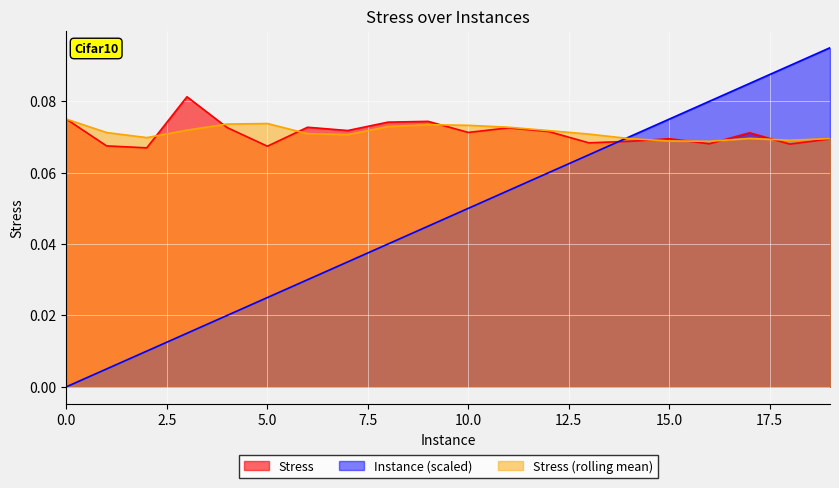

The value of Stress at 4 is 0.1. True or false?

True